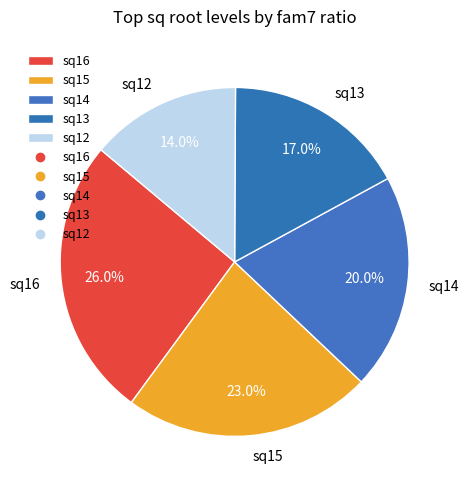

What percentage is NOT represented by sq12?

86.0%